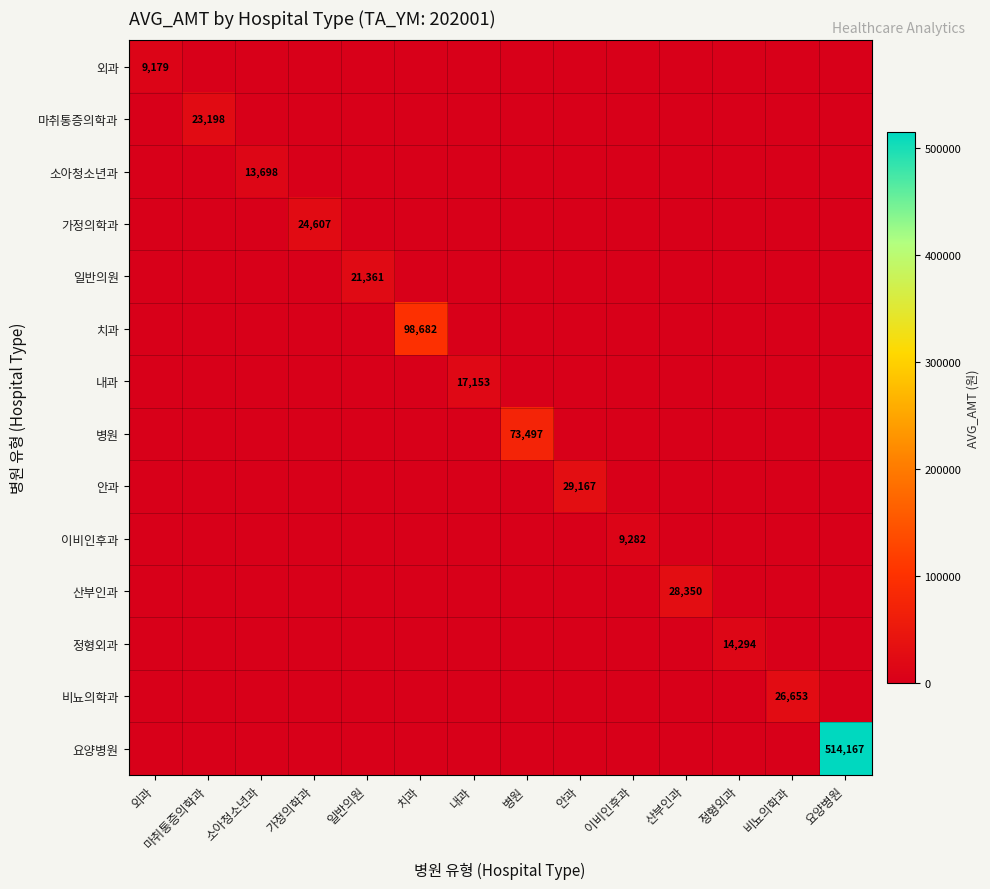

True or false: 비뇨의학과 has a value of 5973 at 비뇨의학과.

False